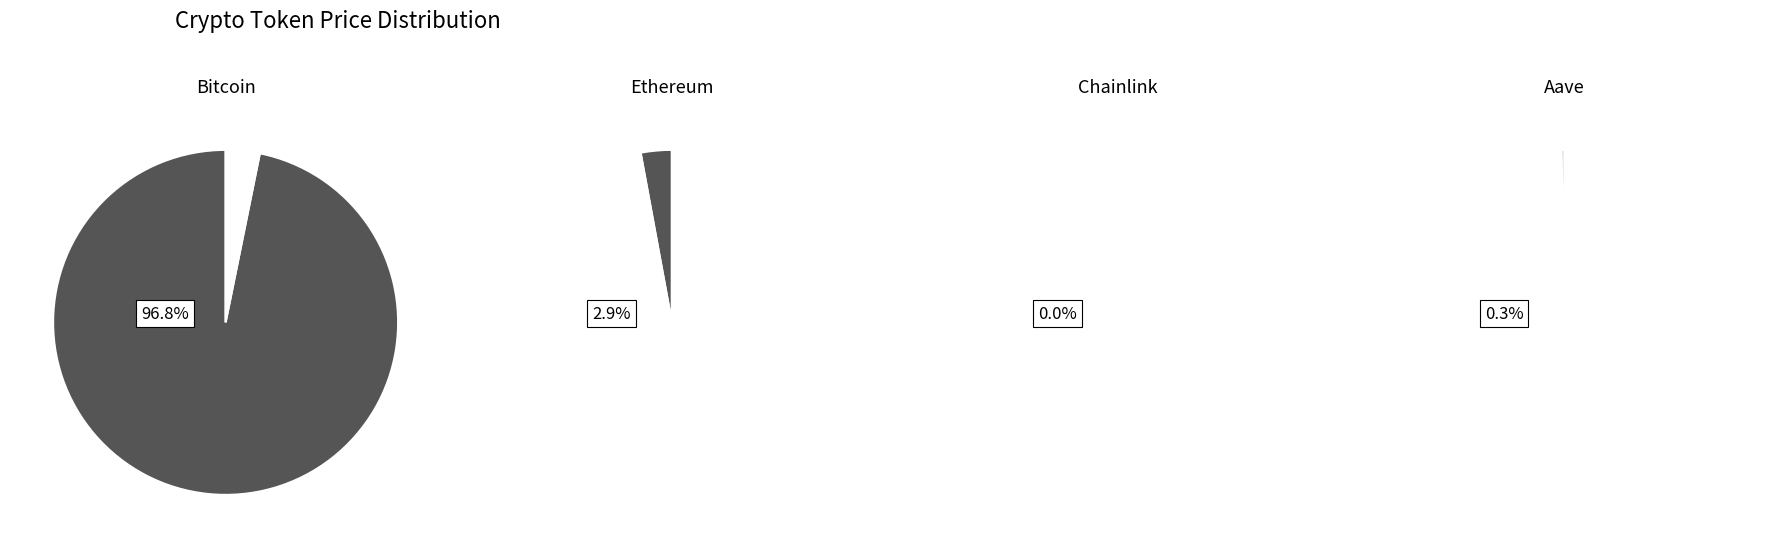

What is the change in value from Ethereum to Chainlink?

-3584.2